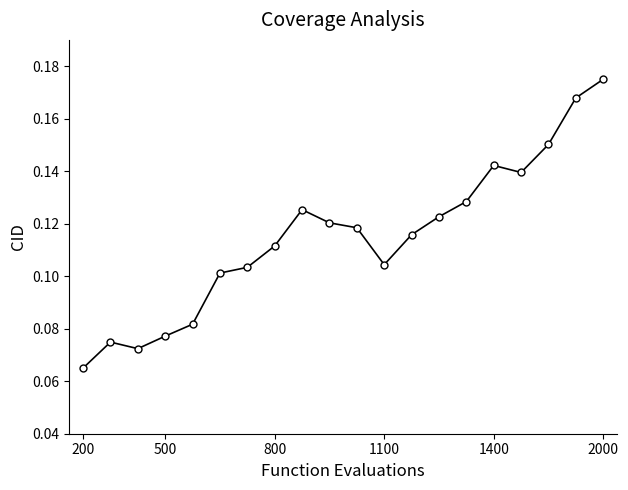

Count the values in the range 0 to 1.

20